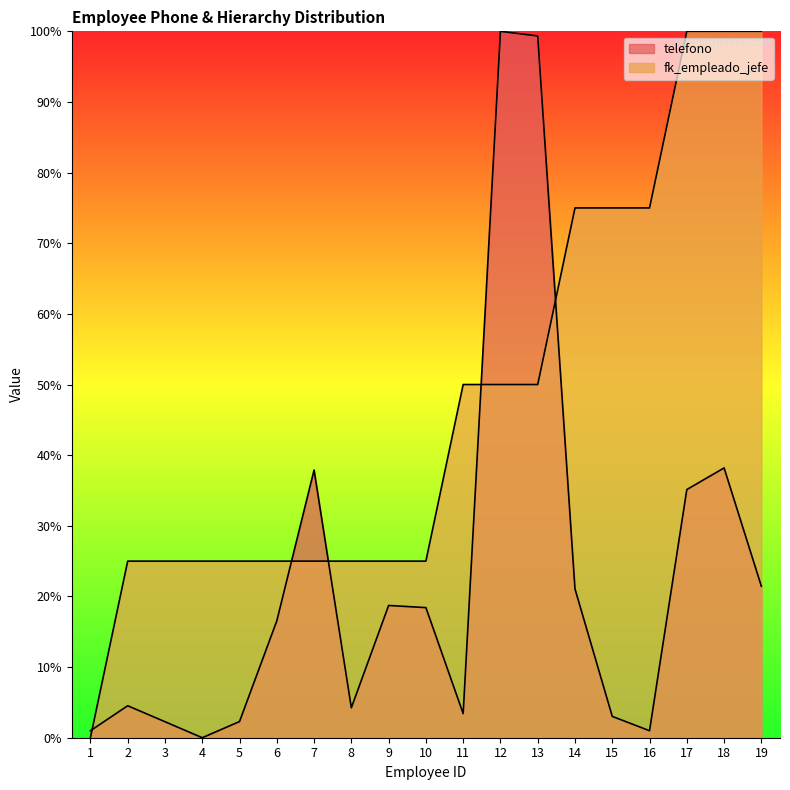

Which series ends up on top after the final intersection of telefono and fk_empleado_jefe?

fk_empleado_jefe